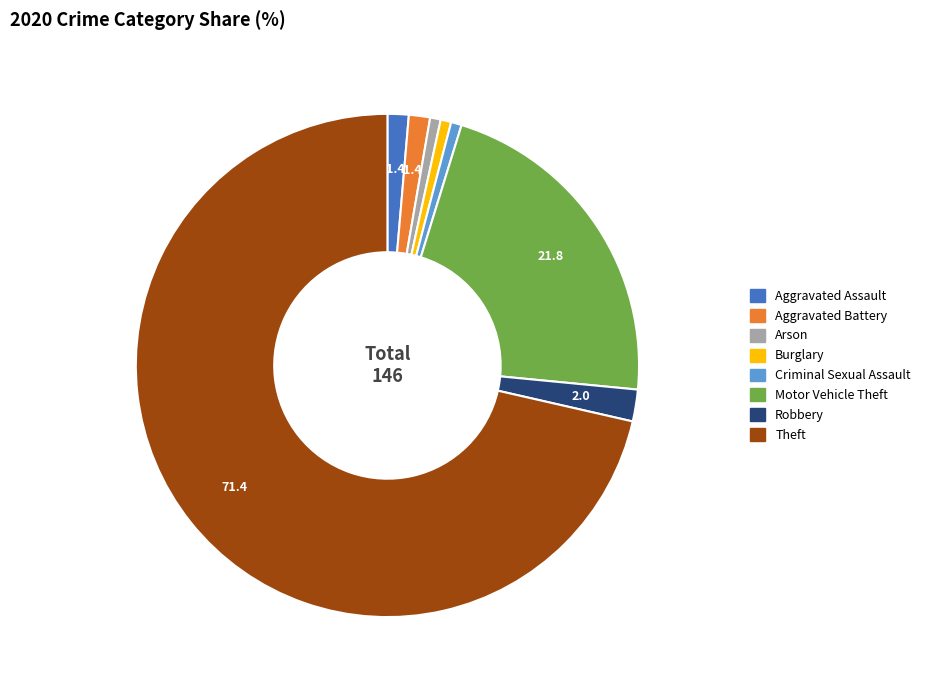

Approximately how many times larger is the value at Theft compared to Arson?

105.0